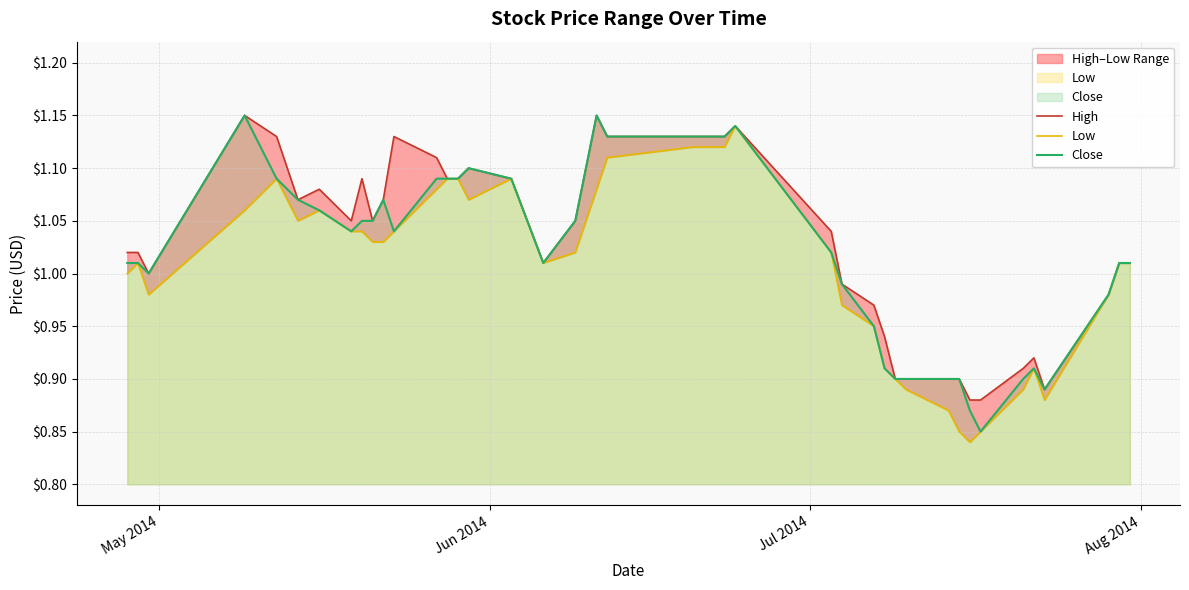

True or false: High and Low intersect in this chart.

False